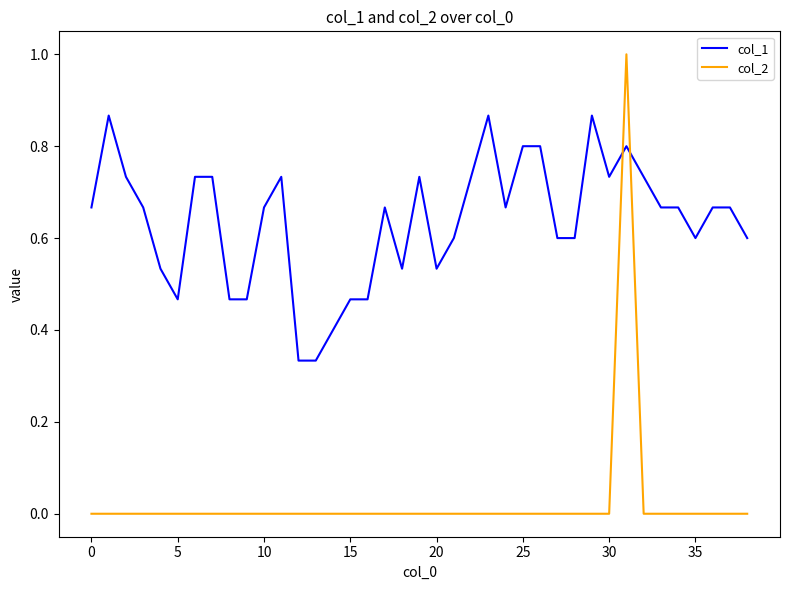

What is the maximum value shown in the chart?

1.0